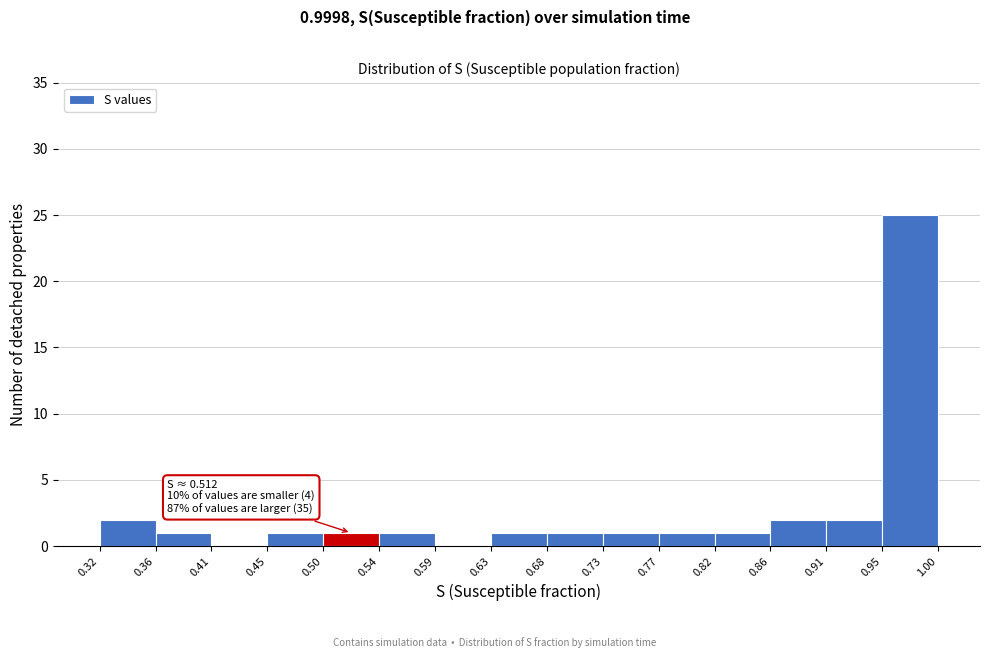

Which range on the x-axis has the tallest bar?

0.95 to 1.00